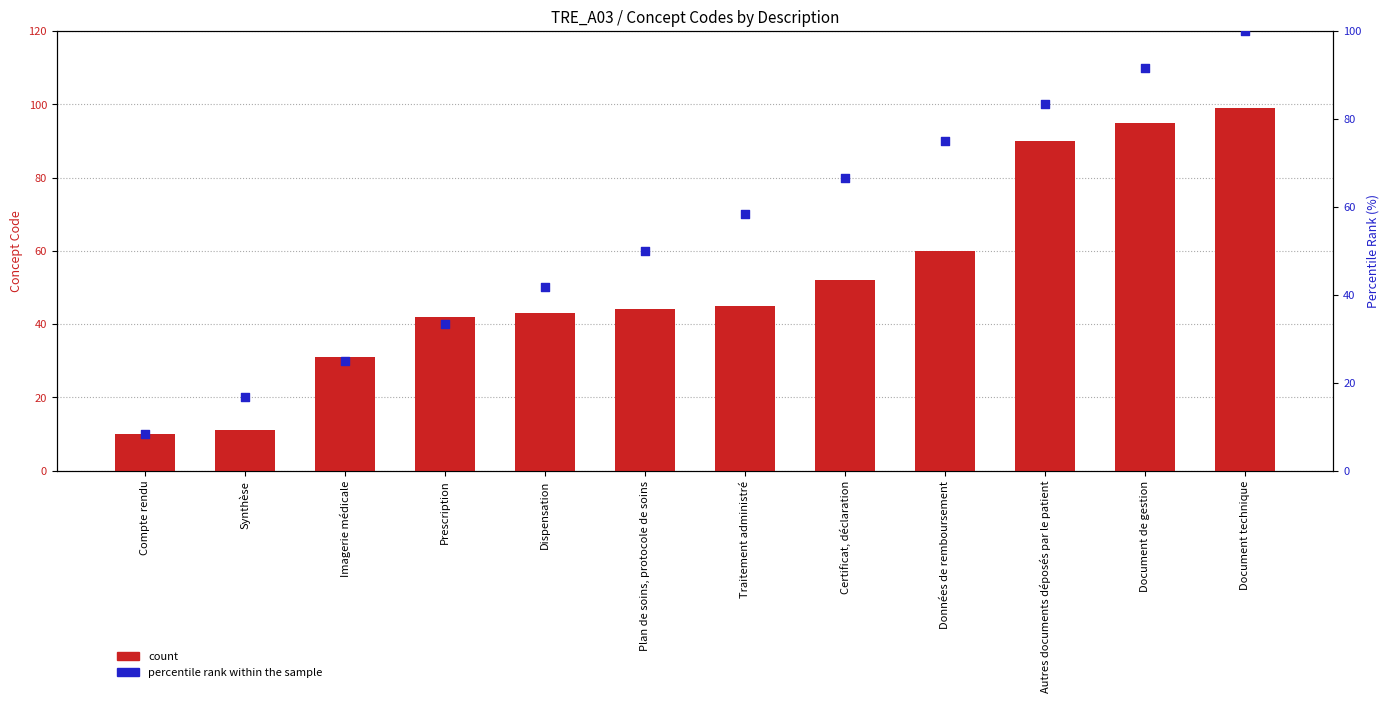

At how many categories does at least one series exceed 88?

3